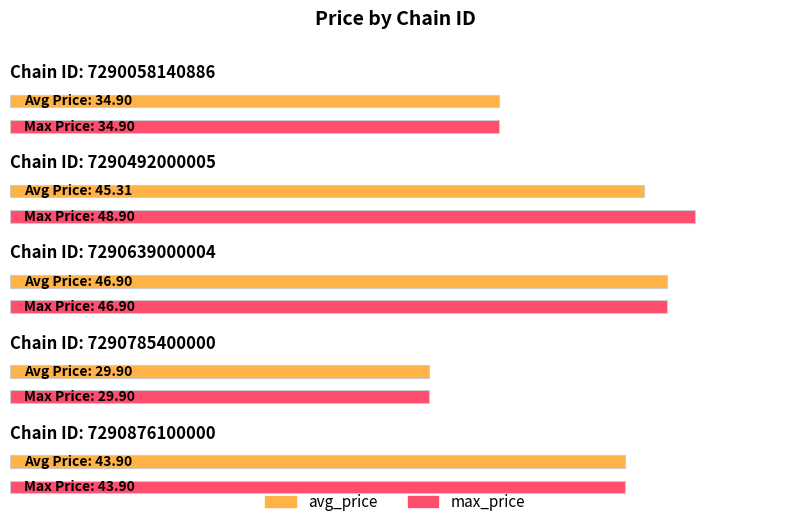

The value of avg_price at 7290639000004 is 46.9. True or false?

True